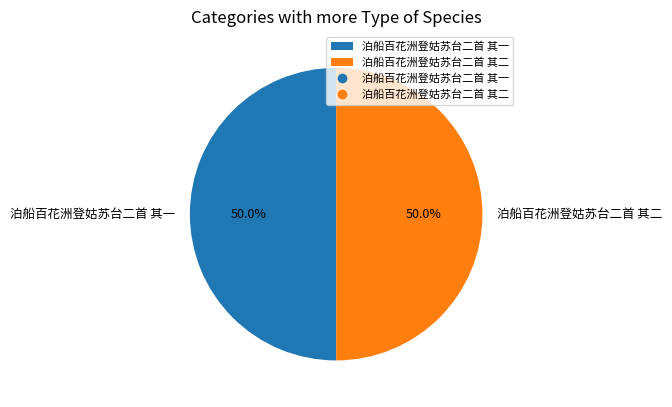

To the nearest percent, what portion does 泊船百花洲登姑苏台二首 其二 represent?

50%